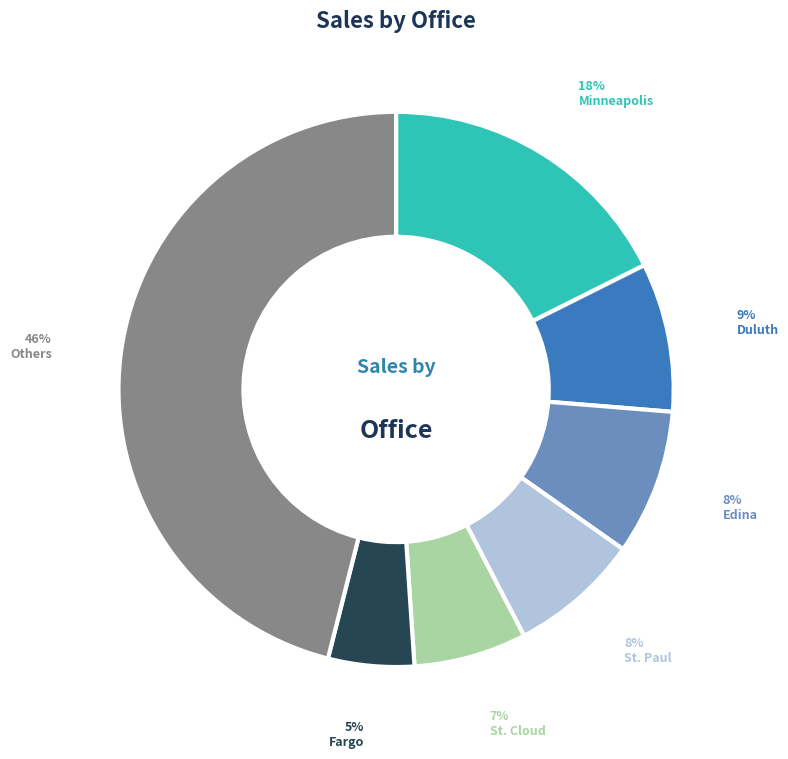

Does any single category account for the majority?

No